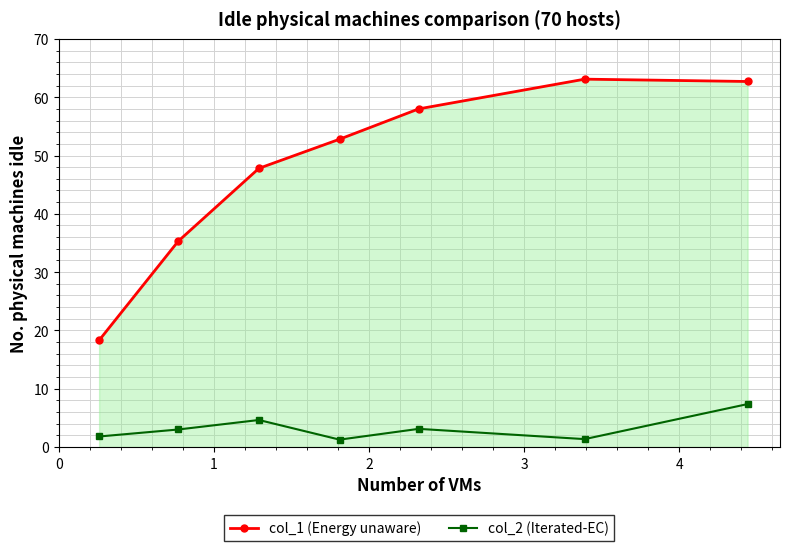

What is the highest value of the col_2 (Iterated-EC) series?

7.4